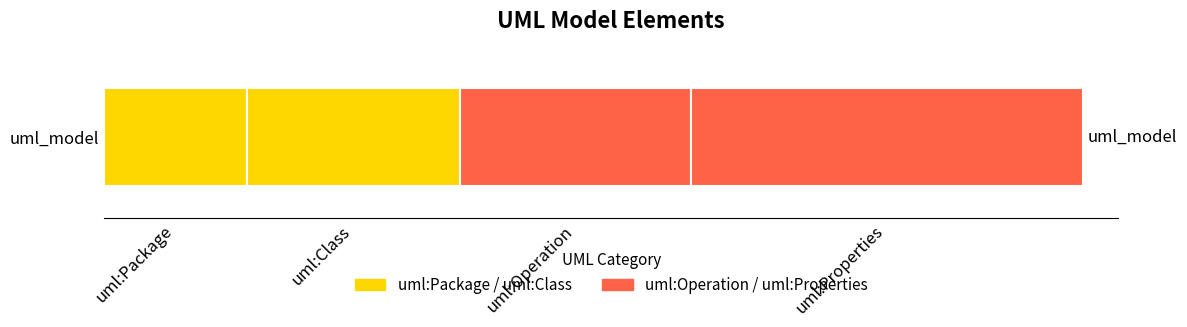

Does the chart contain any negative values?

No